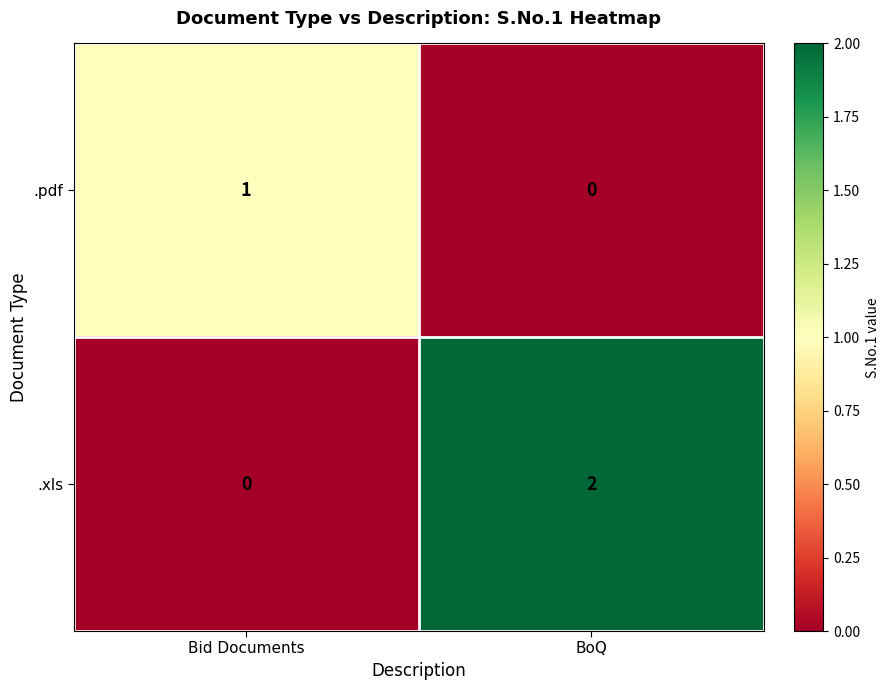

Reading left to right, transcribe all the data shown in this chart.

.pdf: Bid Documents=1	BoQ=0
.xls: Bid Documents=0	BoQ=2